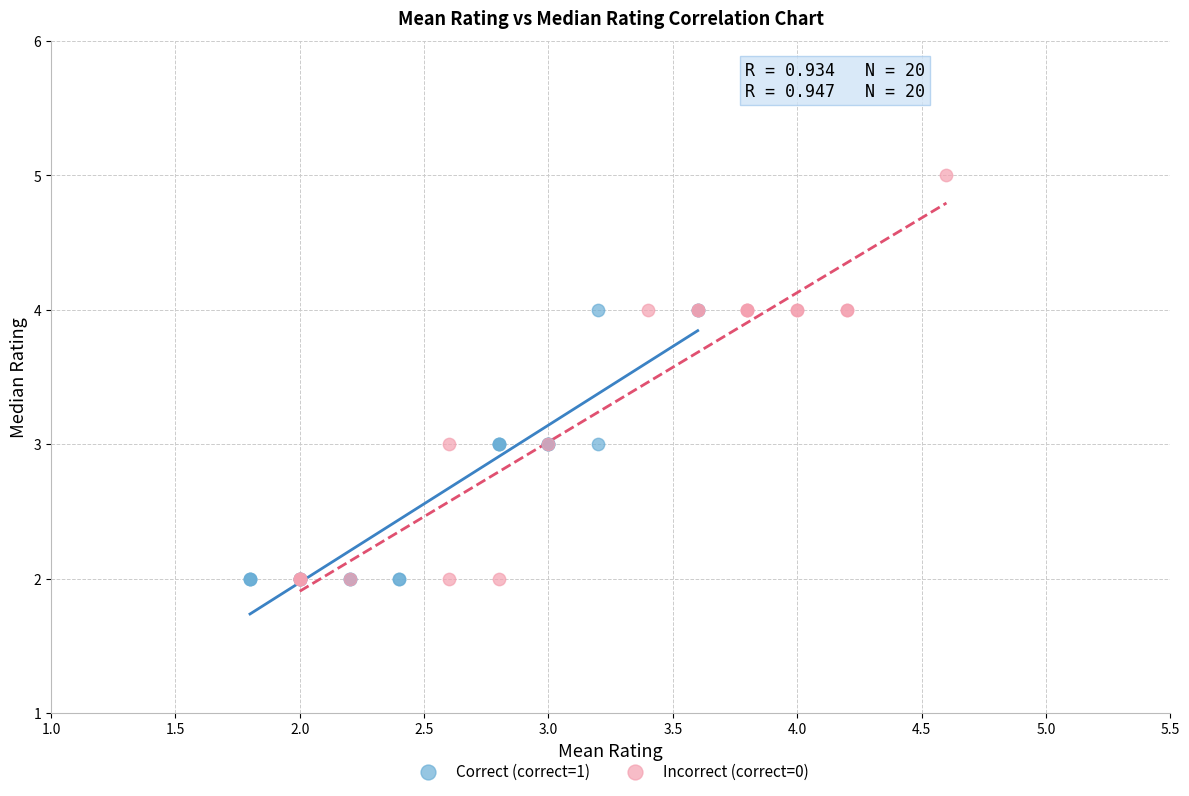

Which series has the widest spread of Y values?

Incorrect (correct=0)